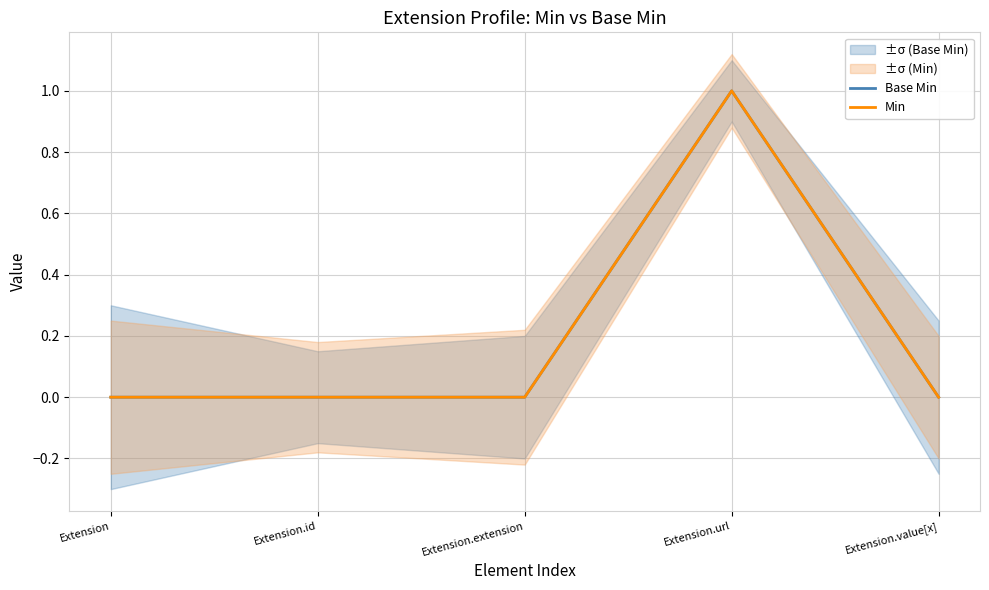

What is the label of the 2nd point from the left?

Extension.id